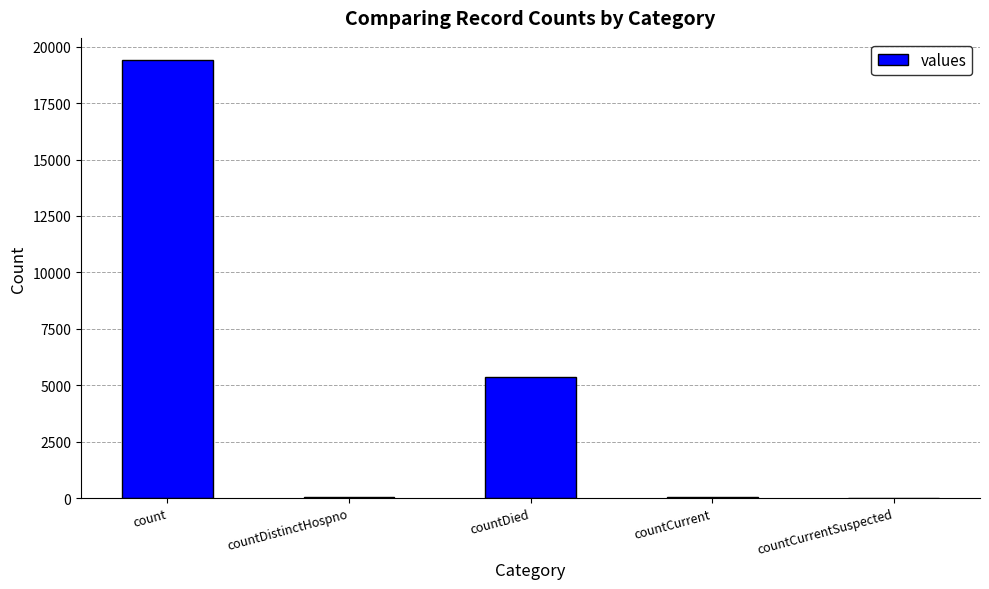

Which has a higher value, count or countDistinctHospno?

count